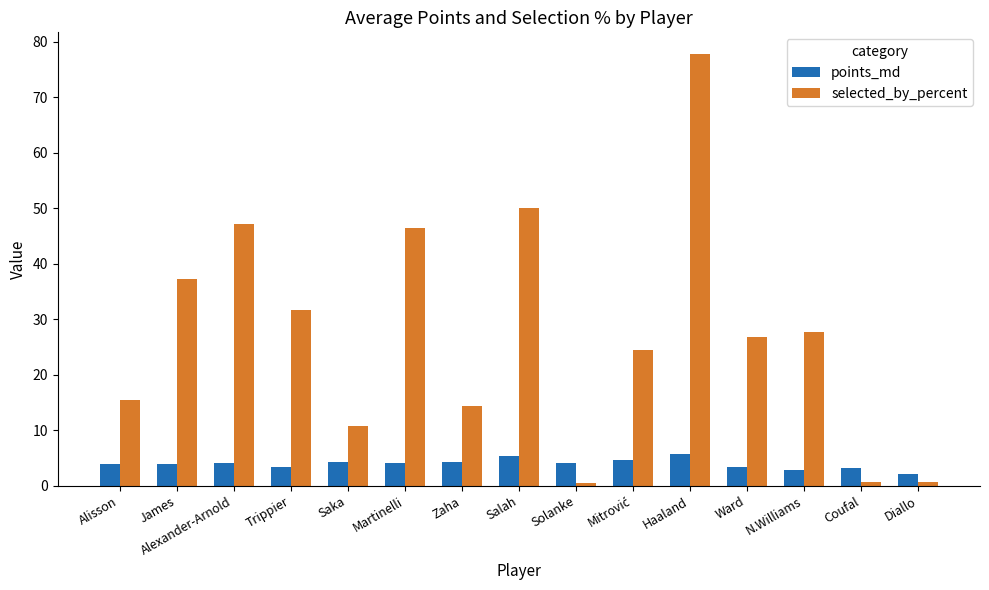

What position from the left is Trippier?

4